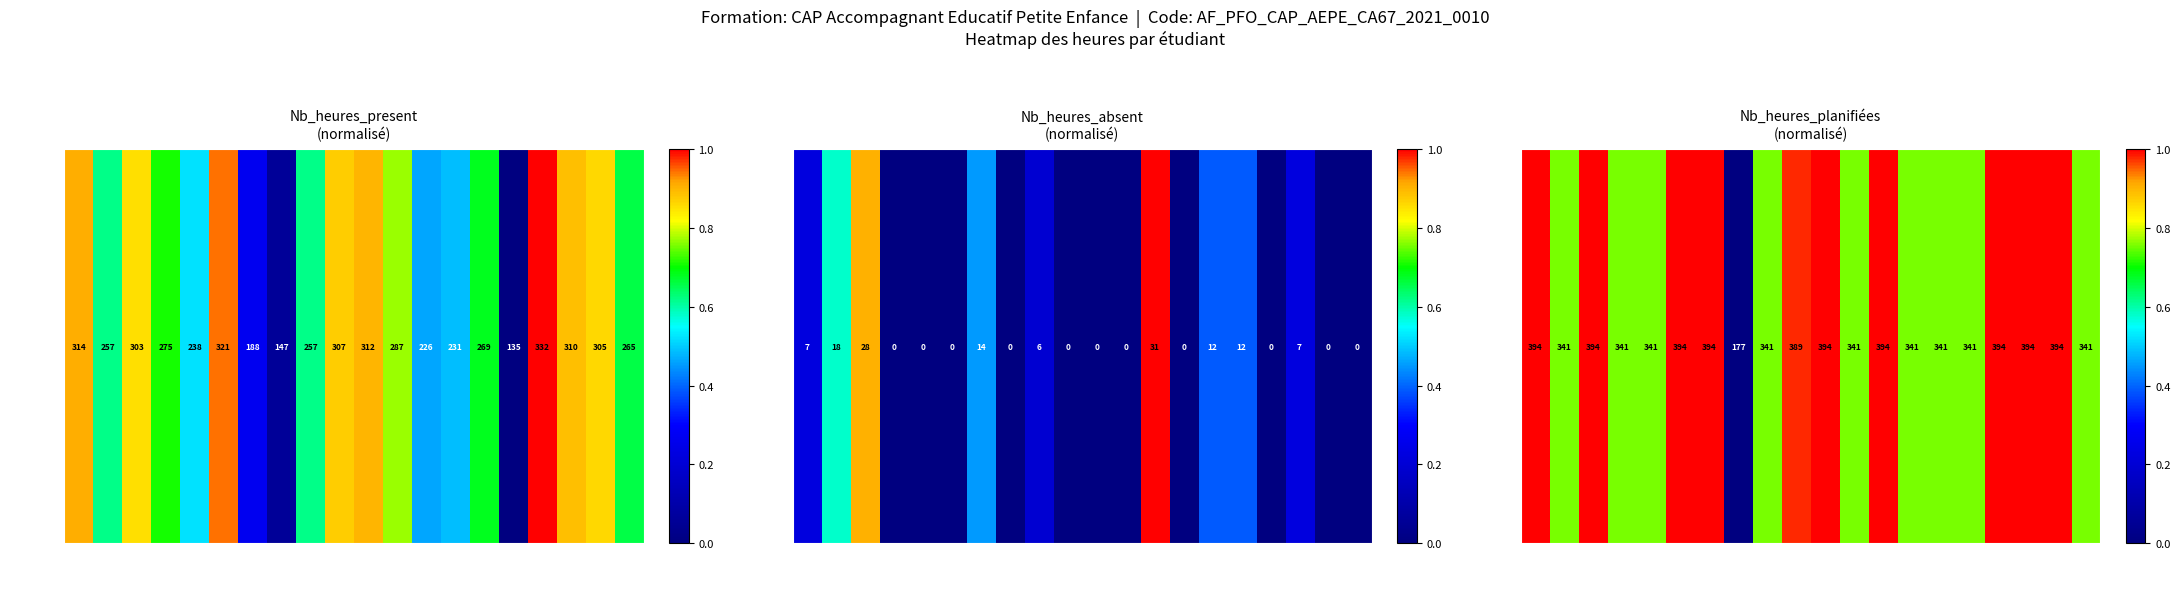

Reading left to right, extract all data points from this chart.

BALLO=1.0	BEN E=0.8	COLLA=1.0	CRACC=0.8	DELAN=0.8	DESRU=1.0	DONDA=1.0	FLAME=0.0	FRONV=0.8	GALLE=1.0	GALLO=1.0	HAKKO=0.8	HOTTO=1.0	HERDU=0.8	HANIF=0.8	HADDA=0.8	LAGAC=1.0	LEJEU=1.0	LEROU=1.0	LESAG=0.8